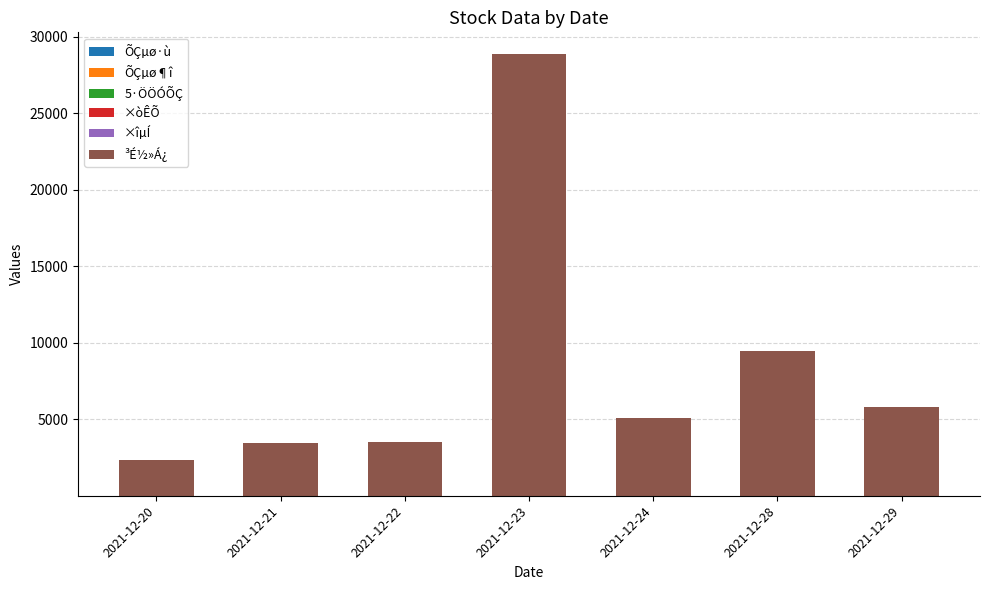

Which series changed the most between 2021-12-20 and 2021-12-23?

³É½»Á¿